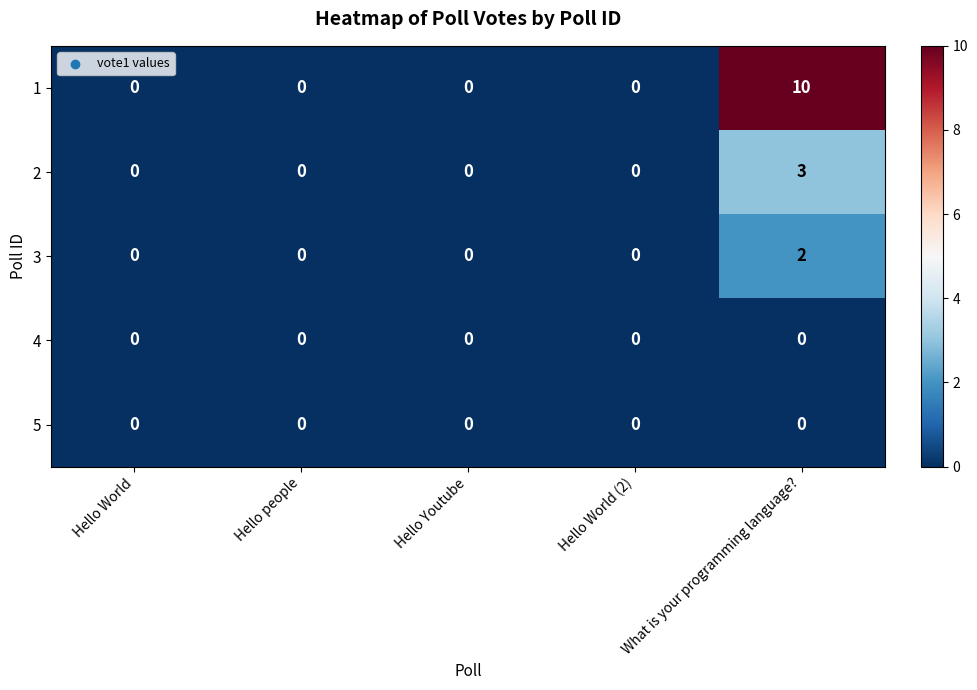

At which category is the sum across all series the highest?

What is your programming language?